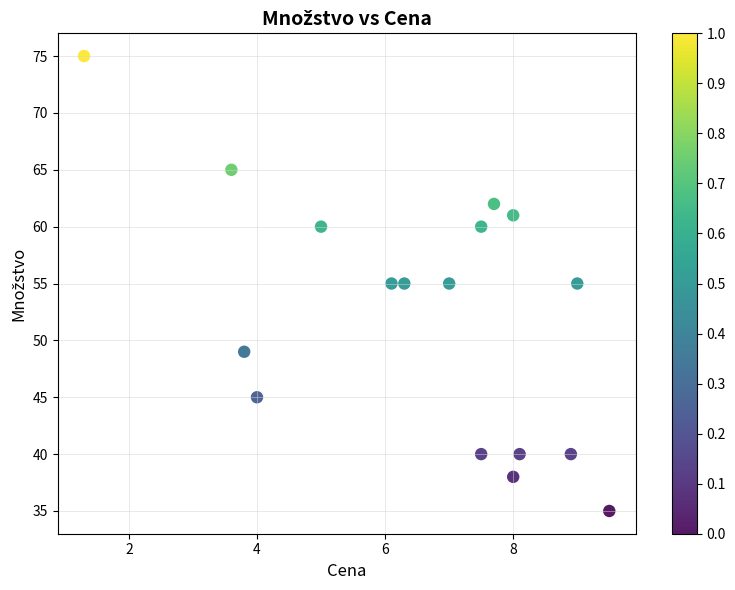

What is the range of Y values (max minus min)?

40